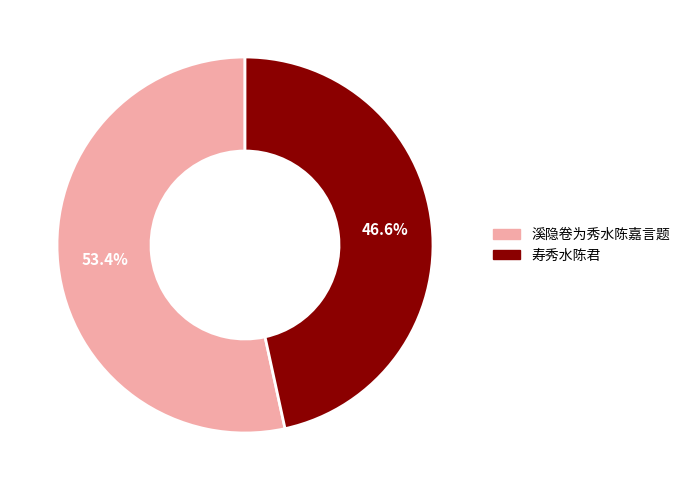

To the nearest percent, what is the combined percentage of 寿秀水陈君 and 溪隐卷为秀水陈嘉言题?

100%